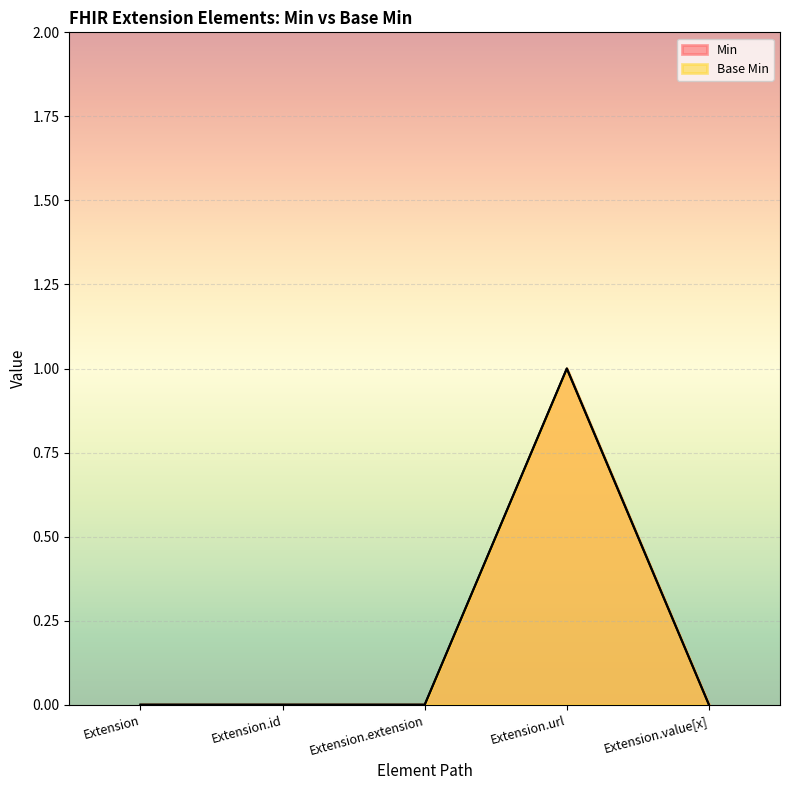

How many data points in Min are above 0?

1